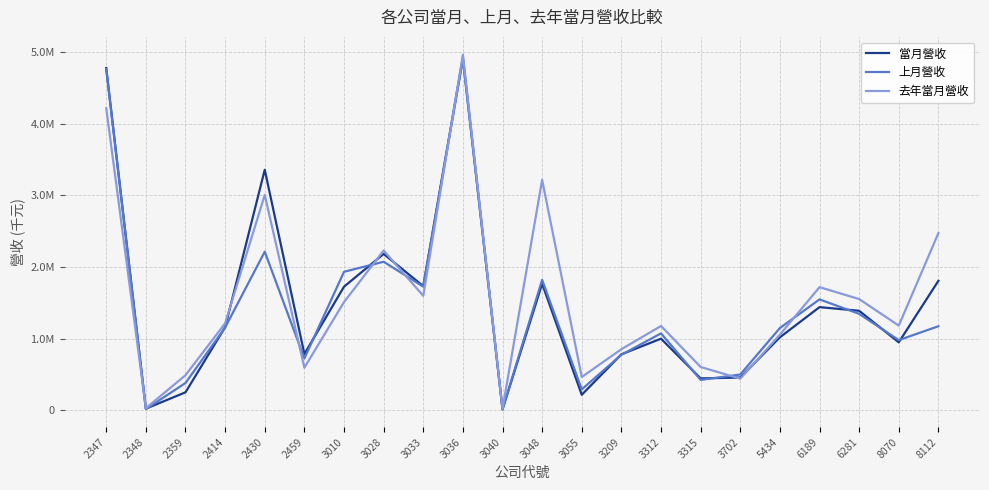

What is the lowest value of the 去年當月營收 series?

19240